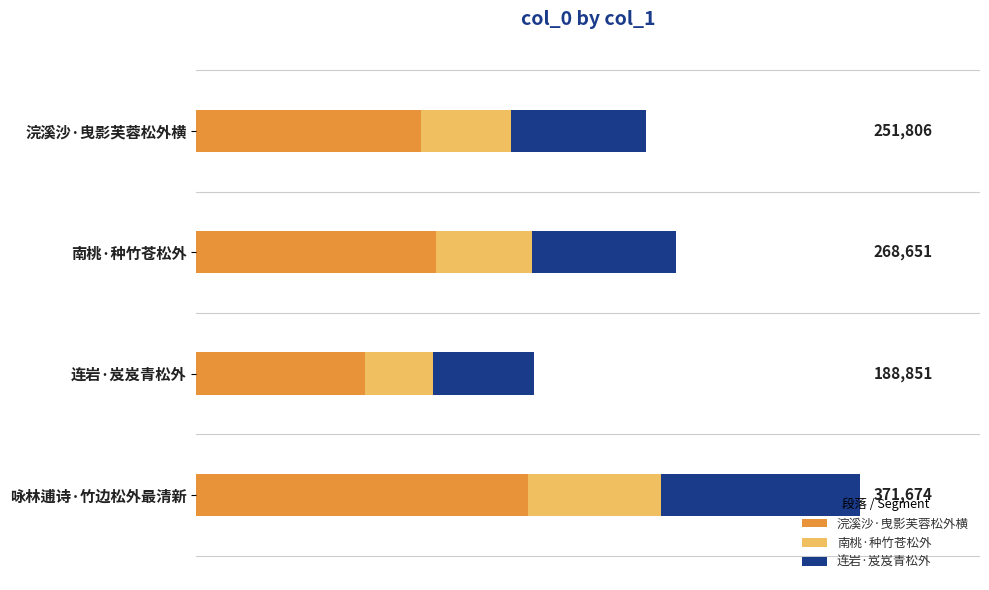

What are all the series names shown in the legend?

浣溪沙·曳影芙蓉松外横, 南桃·种竹苍松外, 连岩·岌岌青松外